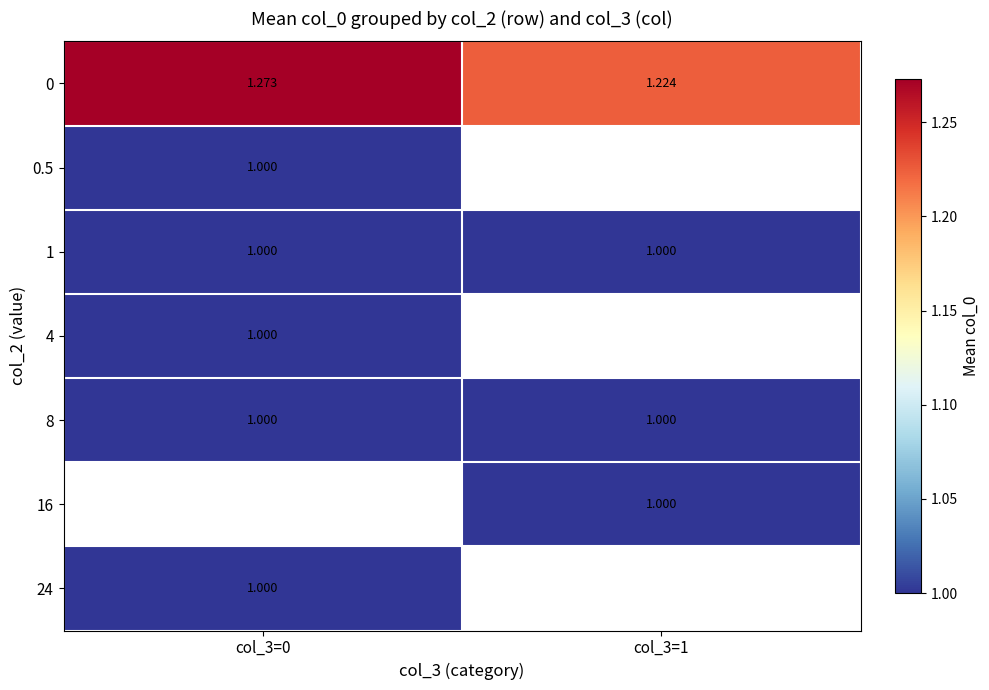

Is the value of 0.5 at col_3=0 greater than the value of 0 at col_3=1?

No